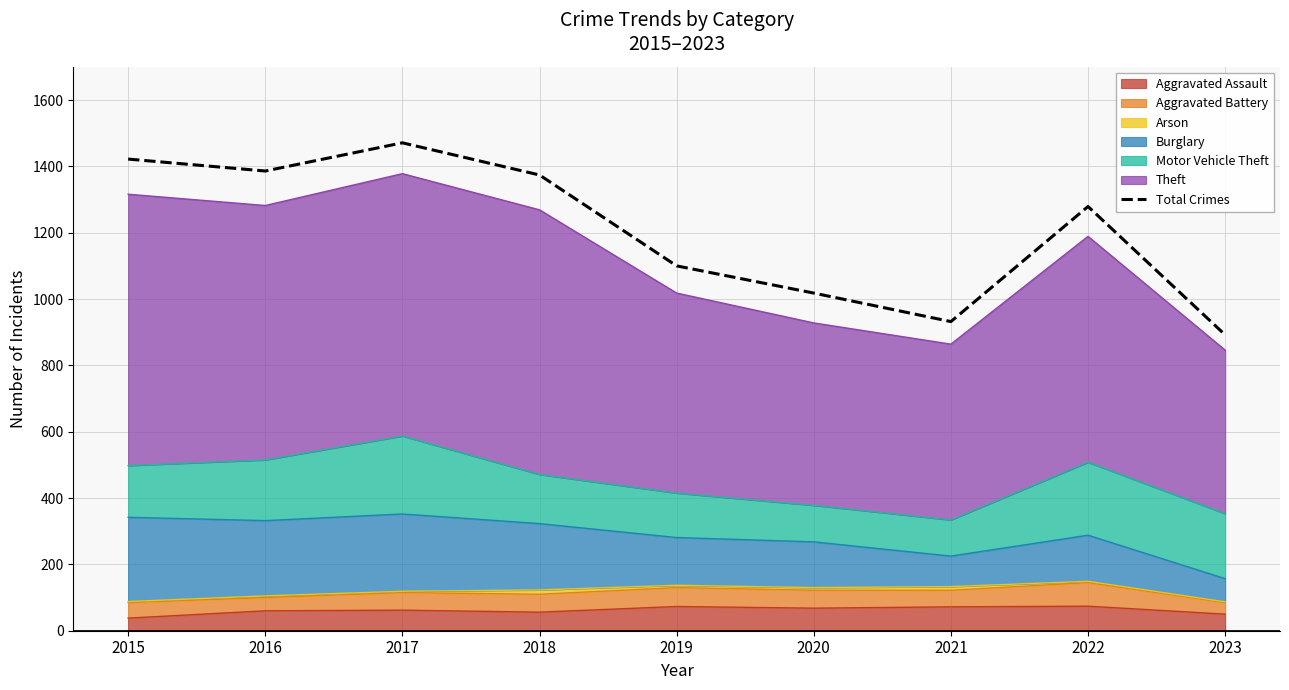

Reading left to right, what are all the values shown in this chart?

1422	1386	1471	1374	1100	1018	932	1279	892